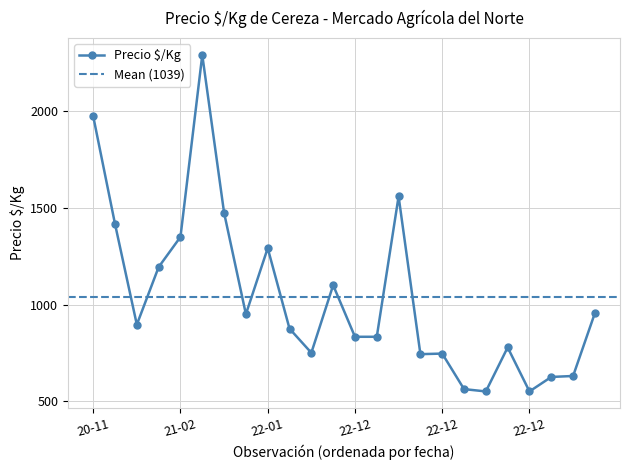

What is the sum of all values?

24932